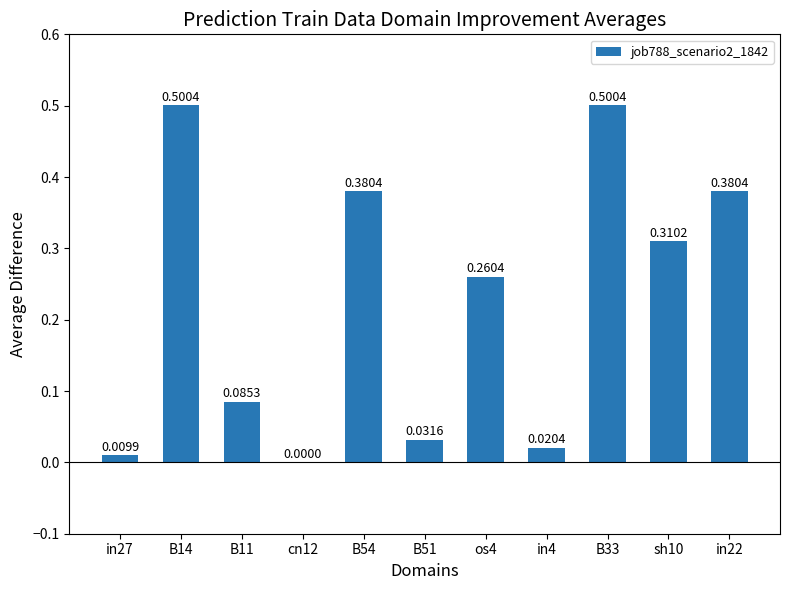

Is it true that the value at cn12 is 0.0?

True